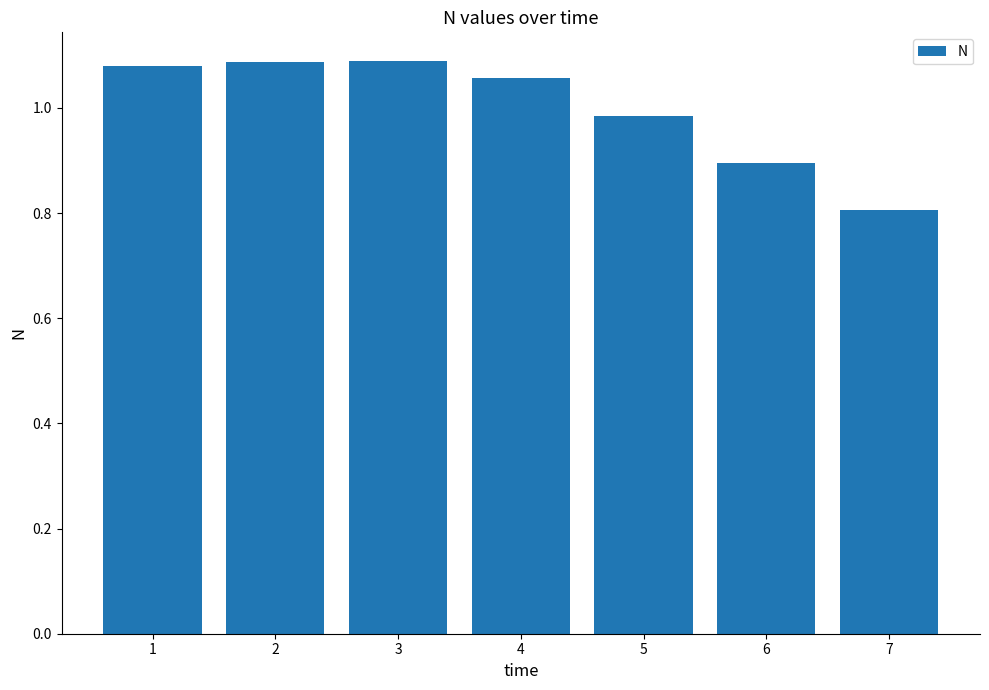

Is it true that the value at 2 is 0.6?

False